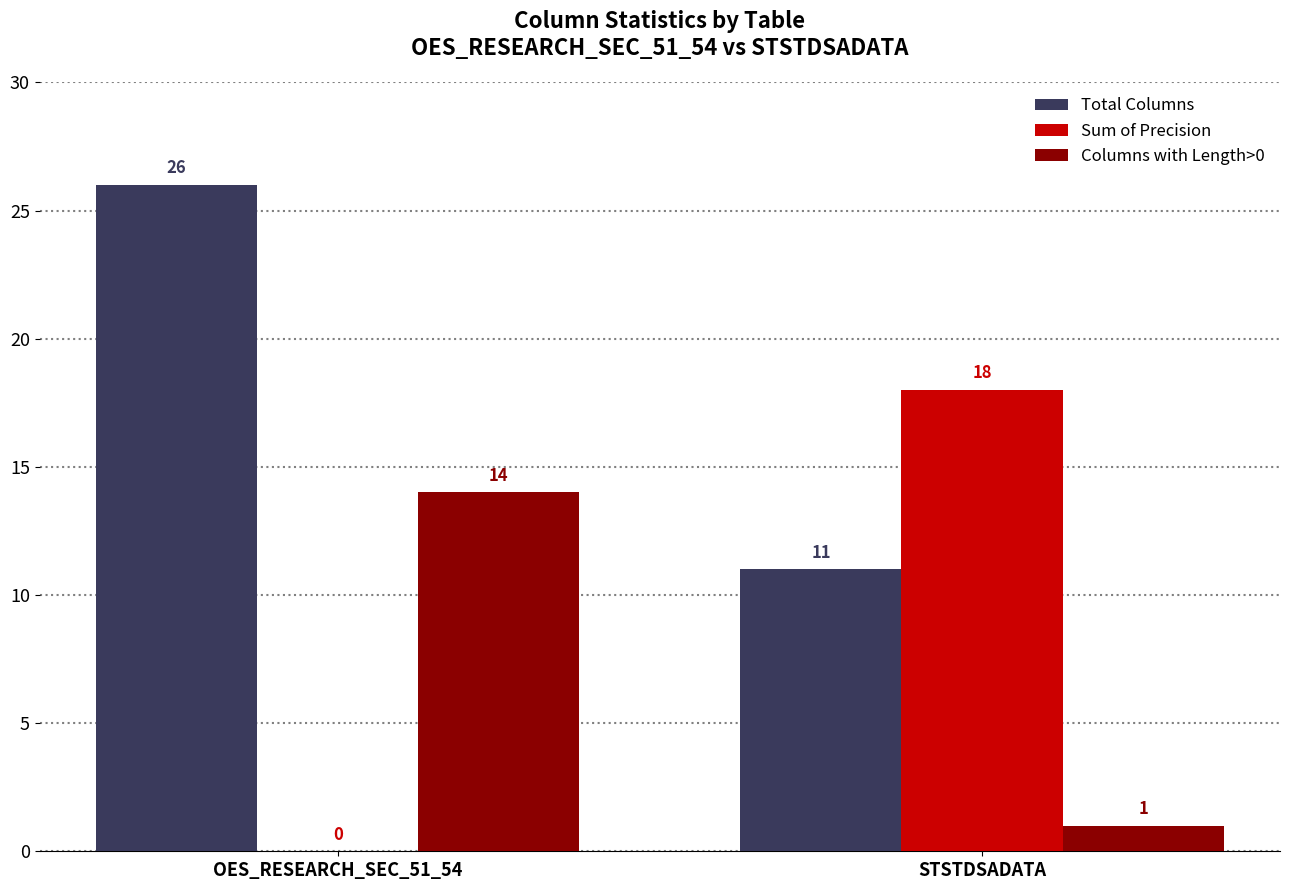

What is the total value across all series at OES_RESEARCH_SEC_51_54?

40